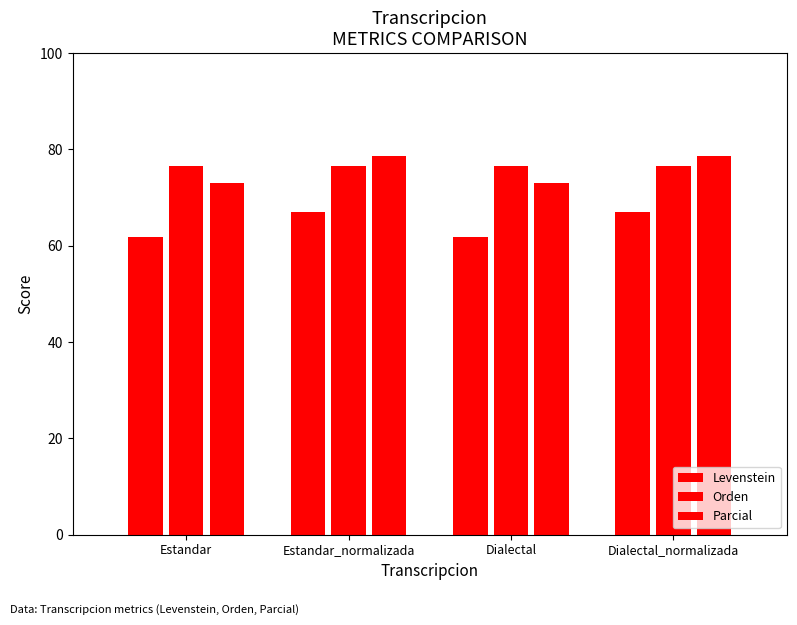

What position from the right is Dialectal?

2